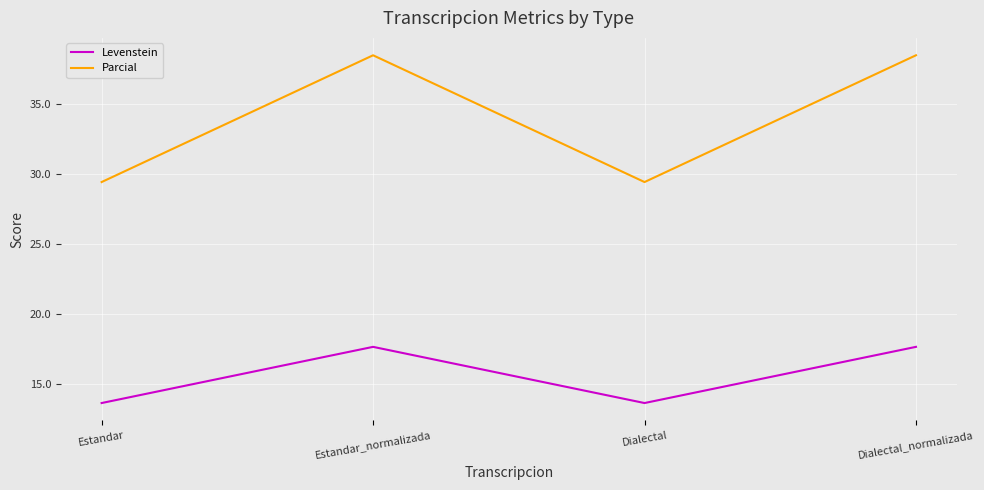

True or false: Levenstein and Parcial intersect in this chart.

False